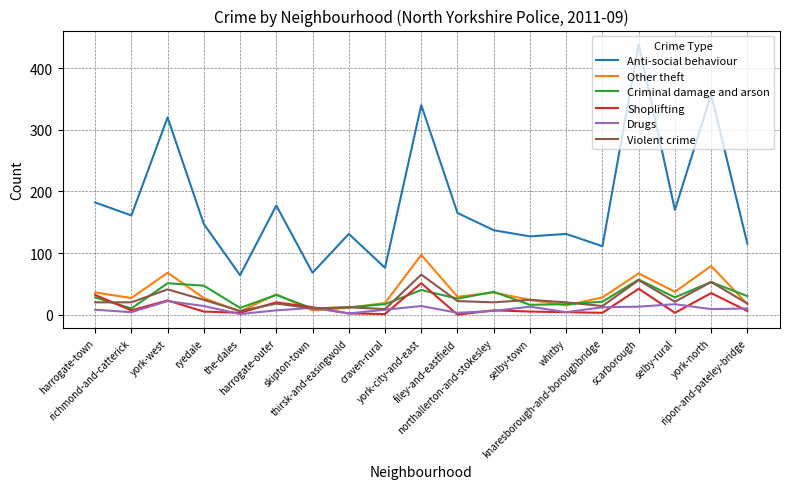

Which series has the largest range (max minus min)?

Anti-social behaviour